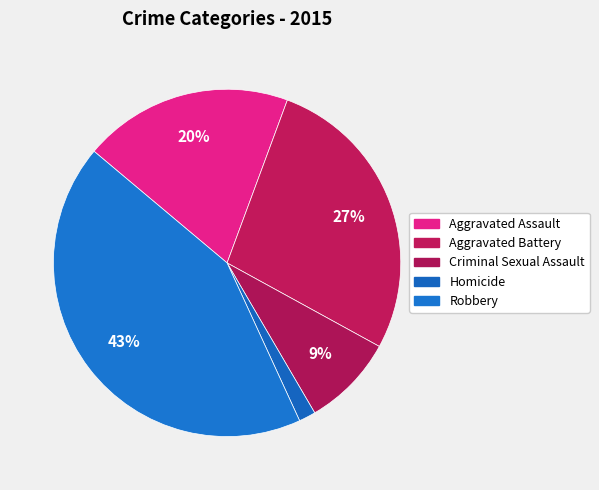

What is the smallest slice in the pie chart?

Homicide